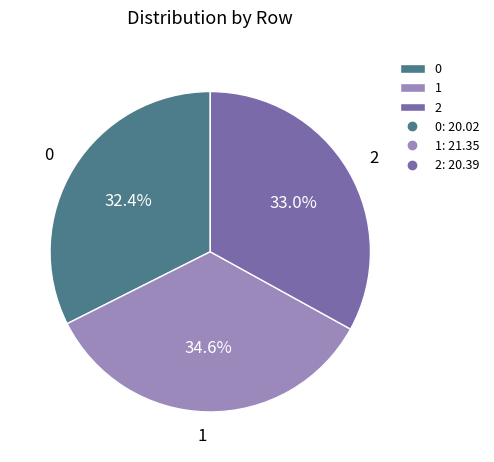

How many slices are in this pie chart?

3